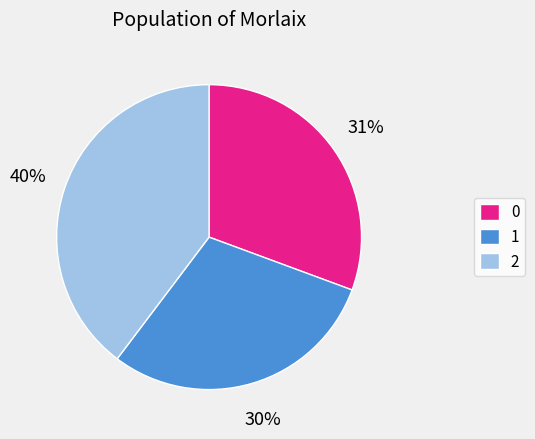

Count the number of slices in the pie.

3